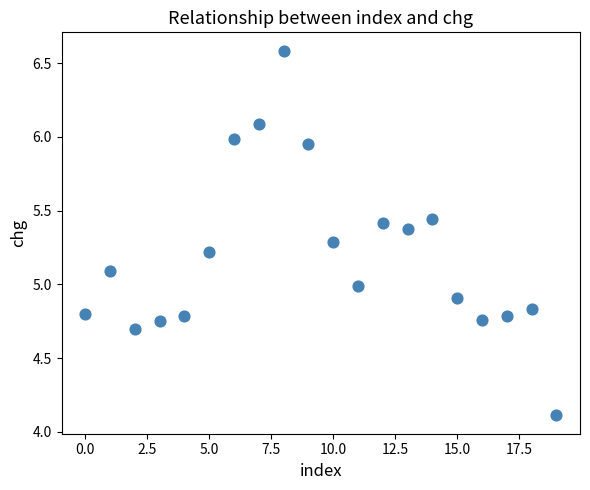

How many points are shown in the scatter plot?

20